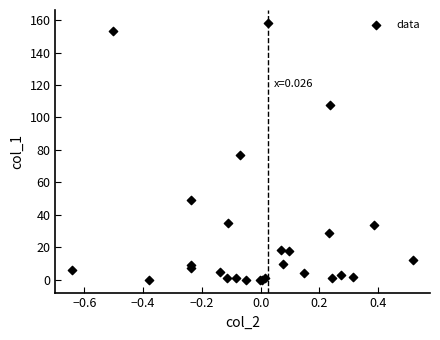

What Y value in the scatter plot is closest to 79?

76.7